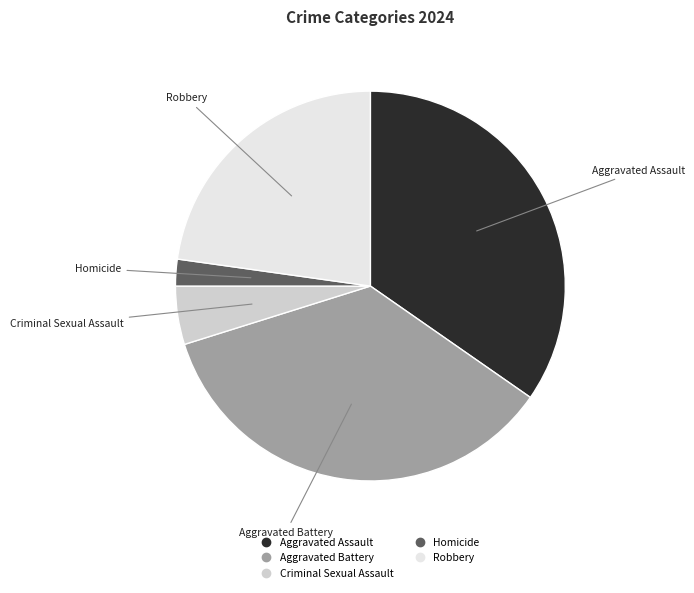

How many slices are in this pie chart?

5